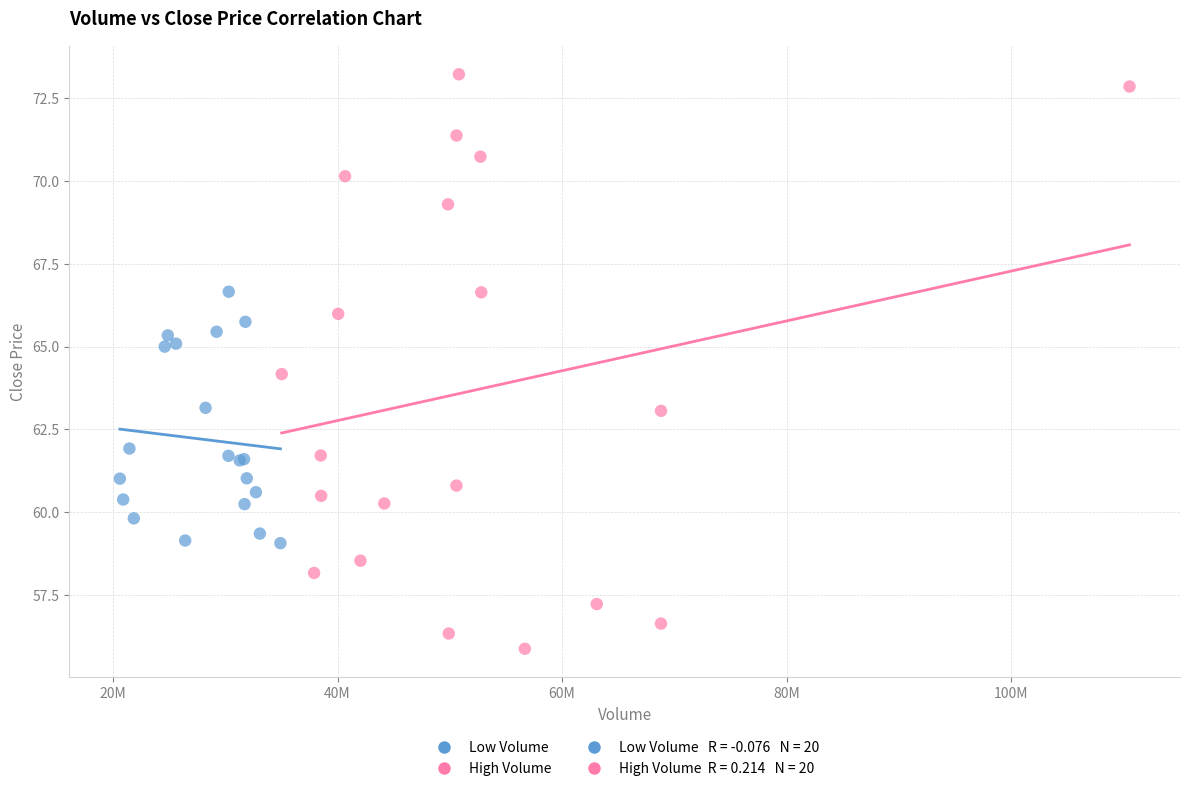

Which series contains the lowest Y value?

High Volume